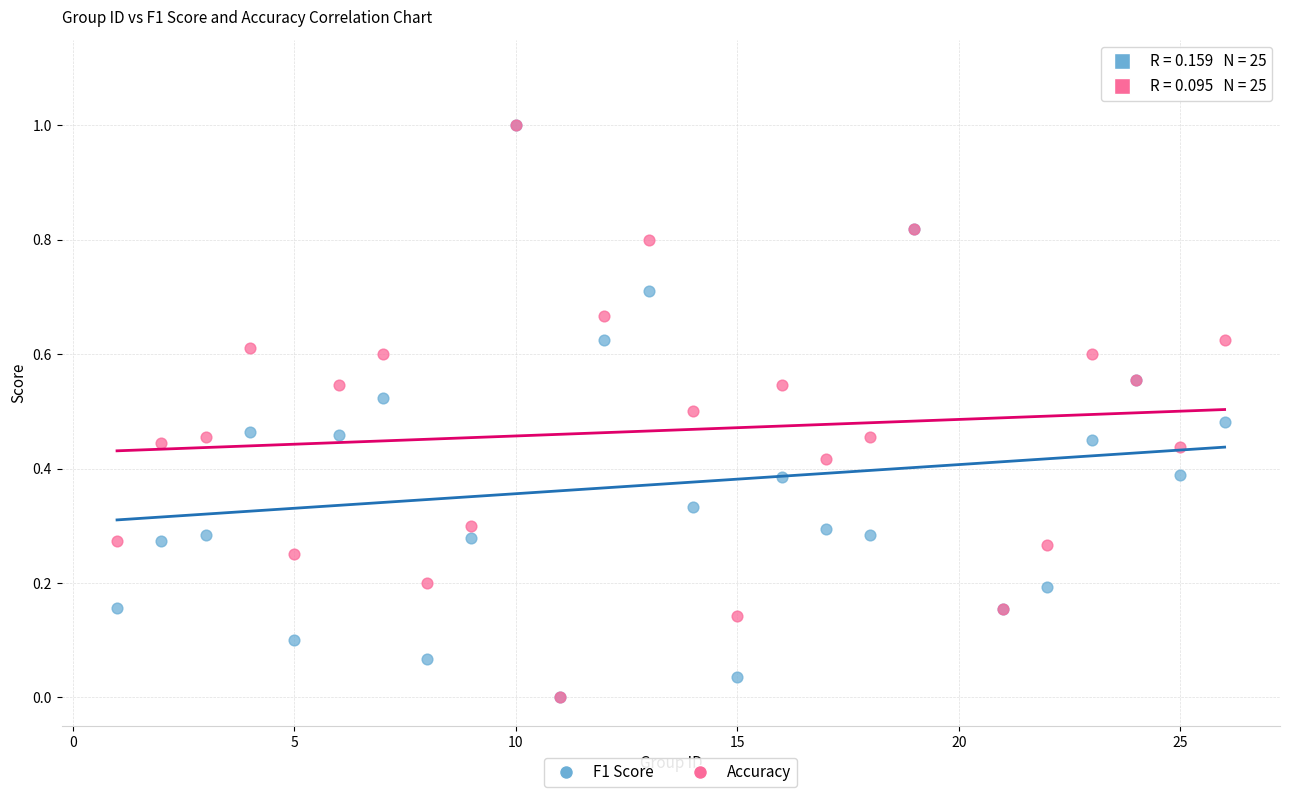

What are all the series names shown in the legend?

F1 Score, Accuracy